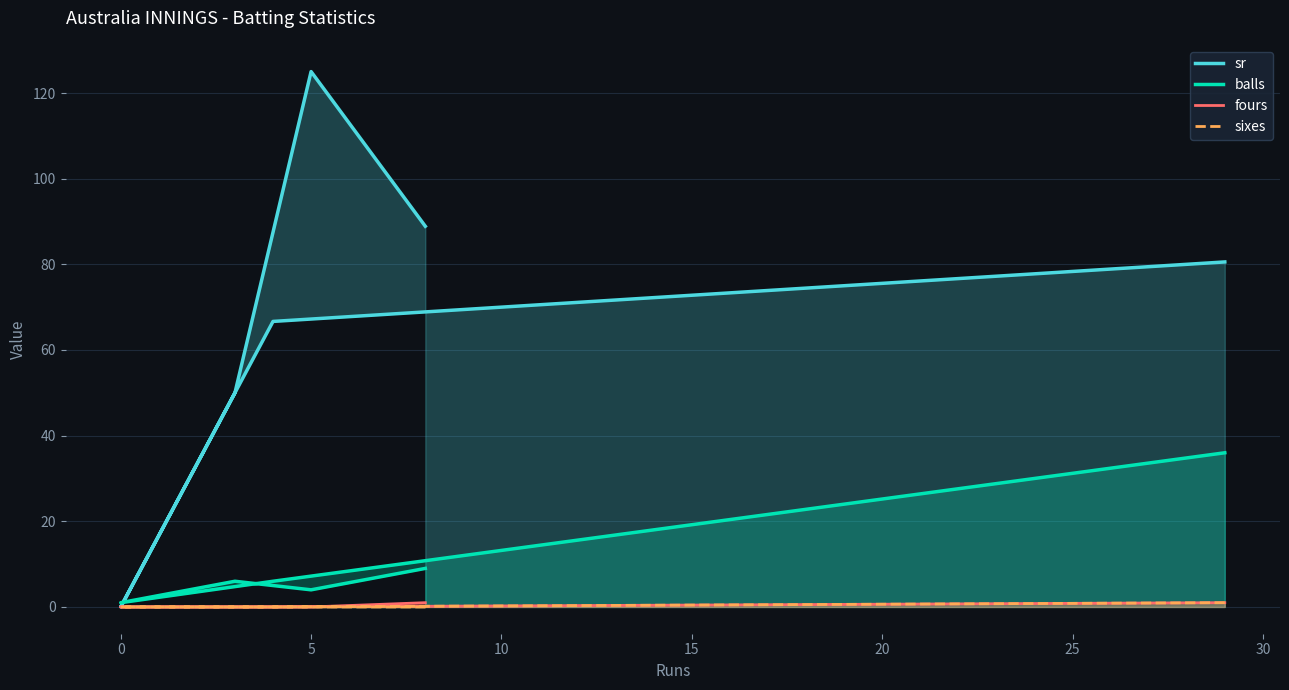

Which series changed the most between 0 and 10?

sr